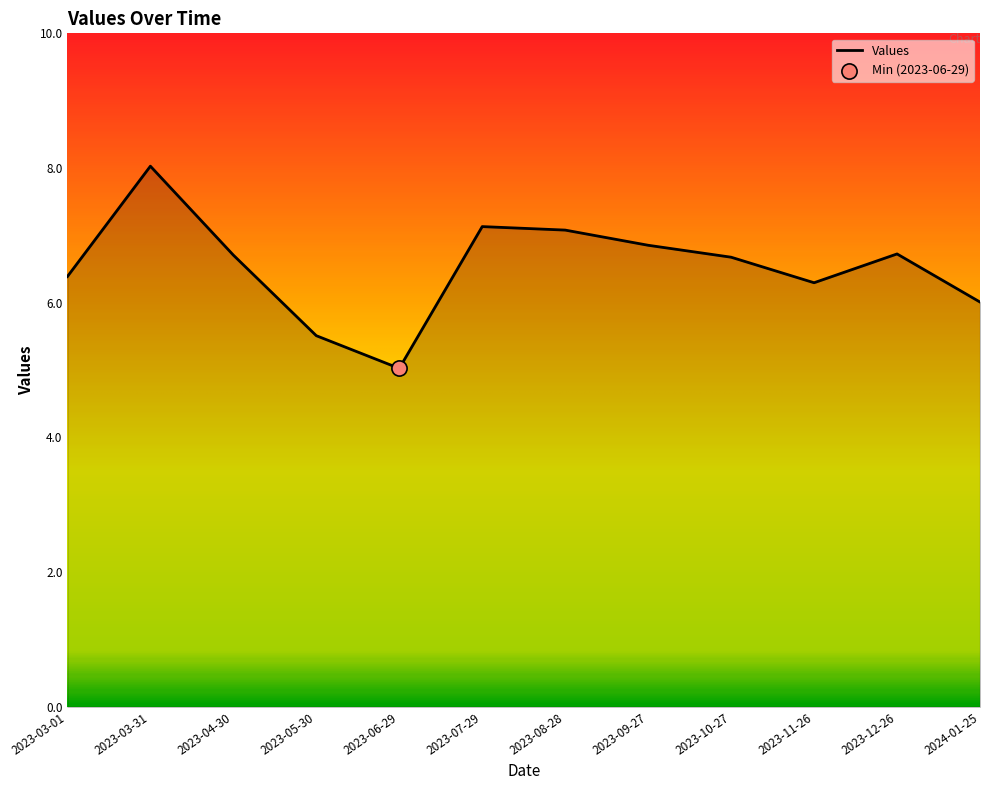

Between 2023-03-31 and 2023-06-29, which is larger?

2023-03-31